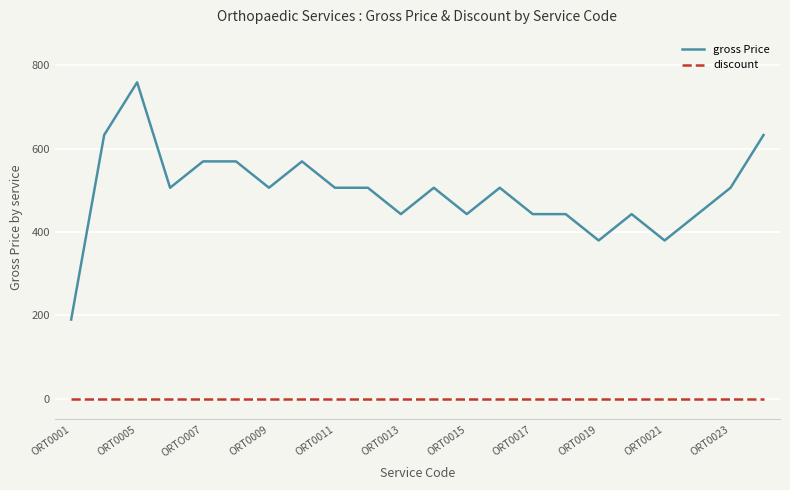

True or false: discount and gross Price cross at least once.

False